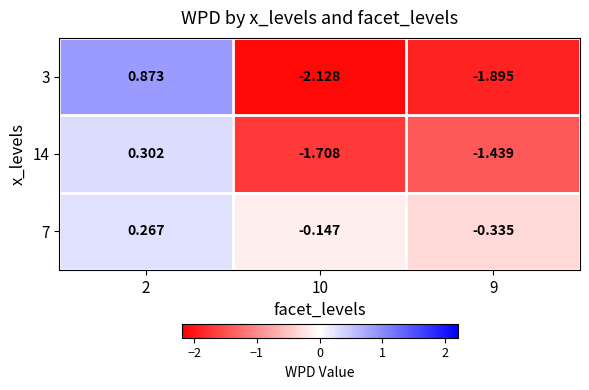

Is the value of 3 at 2 greater than the value of 7 at 9?

Yes